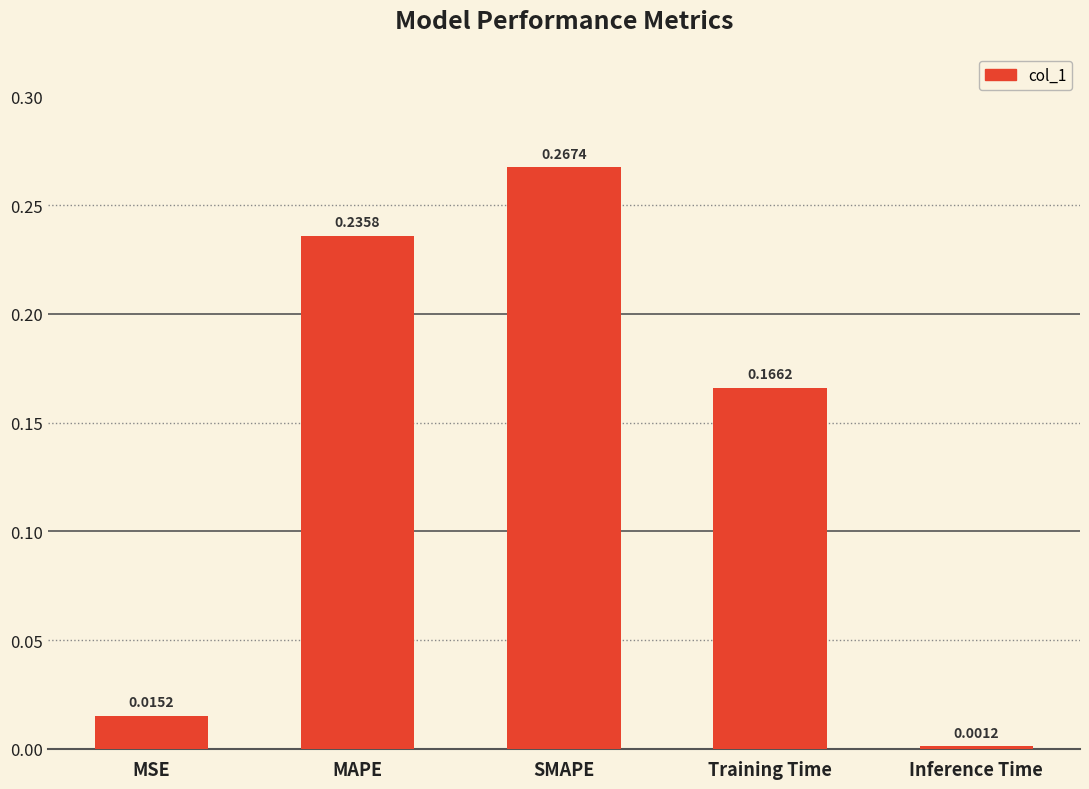

How many data points does each series have?

5